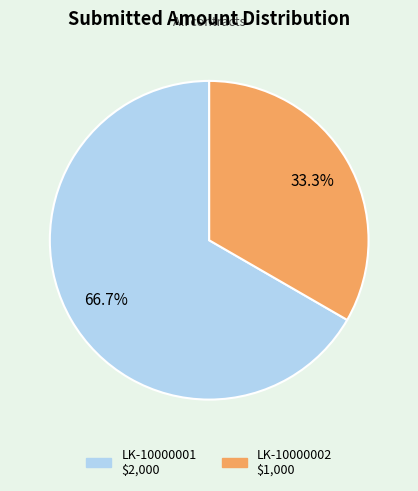

To the nearest percent, what portion does LK-10000002 represent?

33%